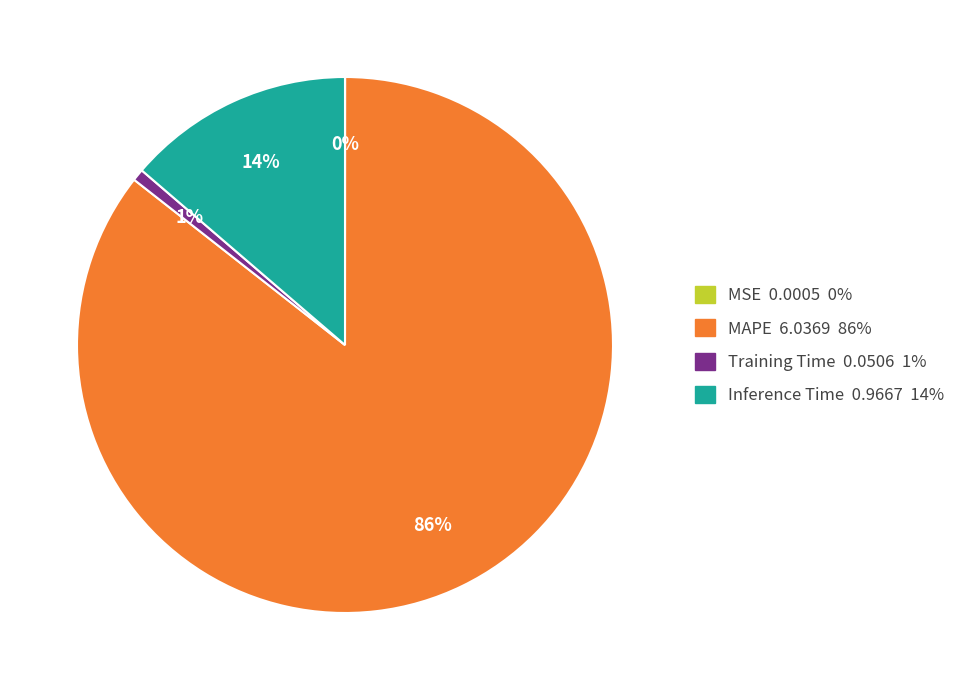

What percentage is the Inference Time 0.9667 14% slice, to the nearest percent?

14%